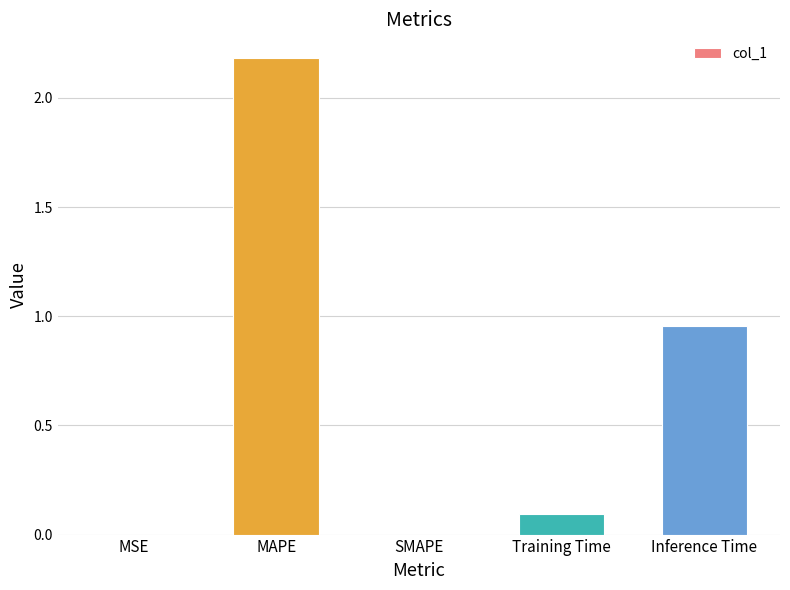

Is it true that the value at SMAPE is 0.0?

True